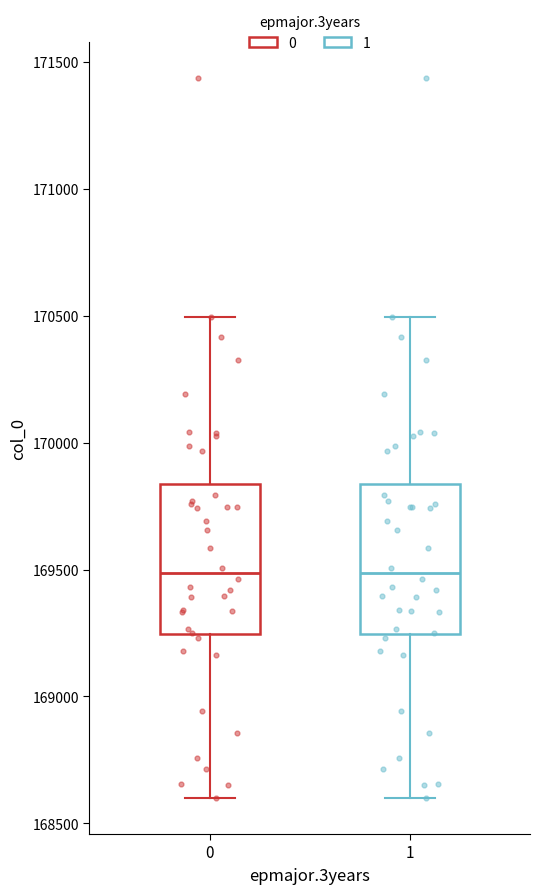

Where does the upper whisker of the box at x = 1 end on the y-axis? The values are not printed on the chart, so give them approximately, as read against the axis.

170500